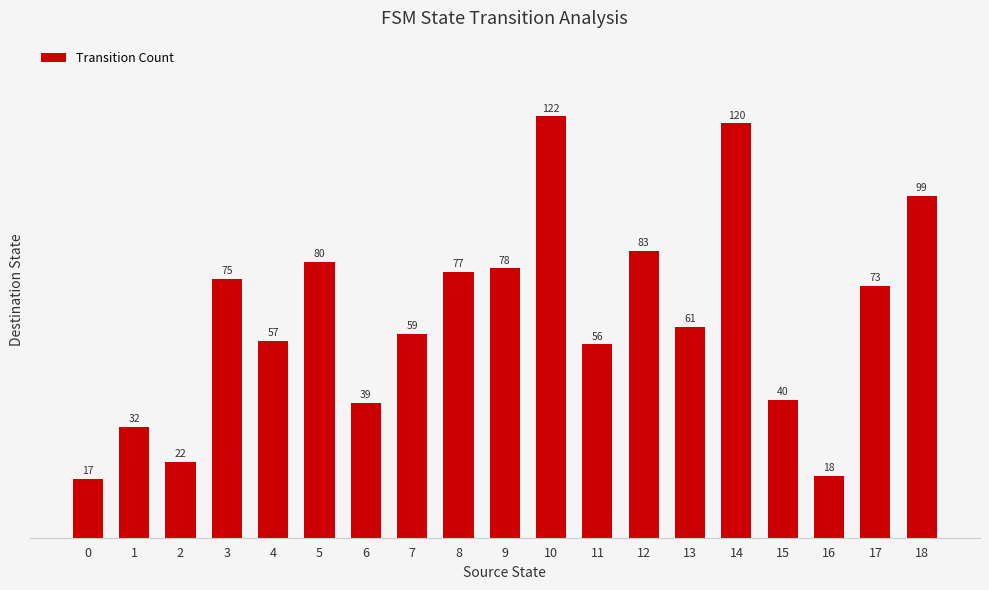

Does the chart contain any negative values?

No